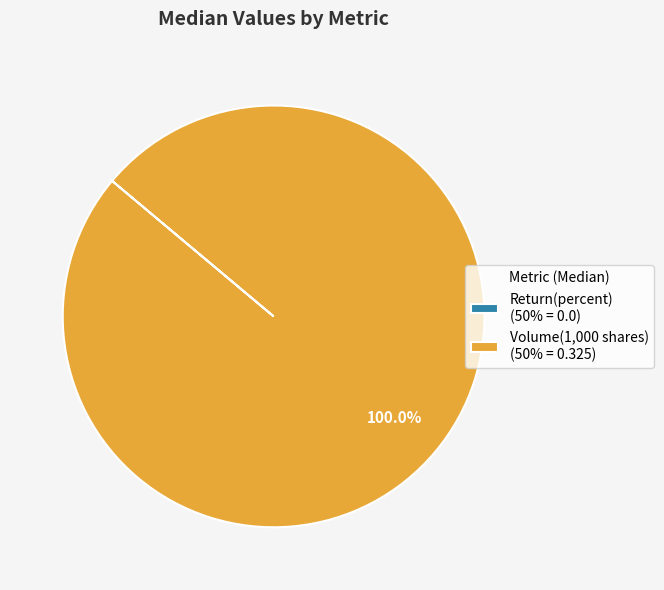

What percentage is the Volume(1,000 shares) slice, to the nearest percent?

100%